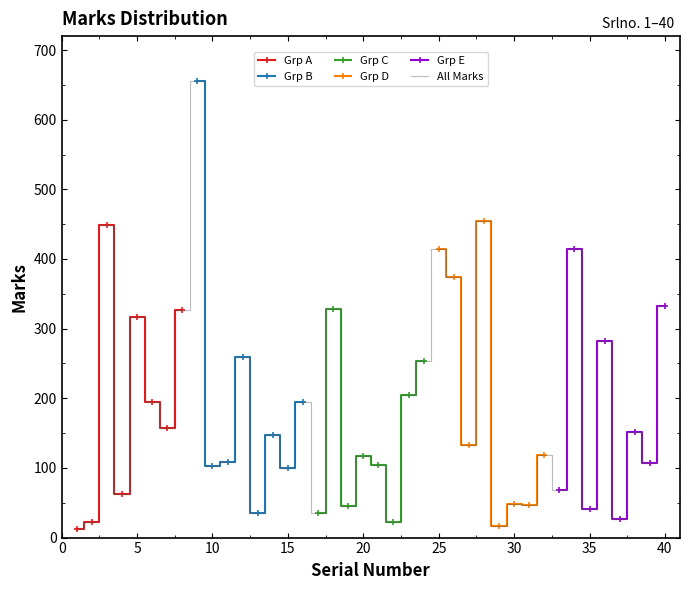

What is the sum of the values at 24 and 22?

275